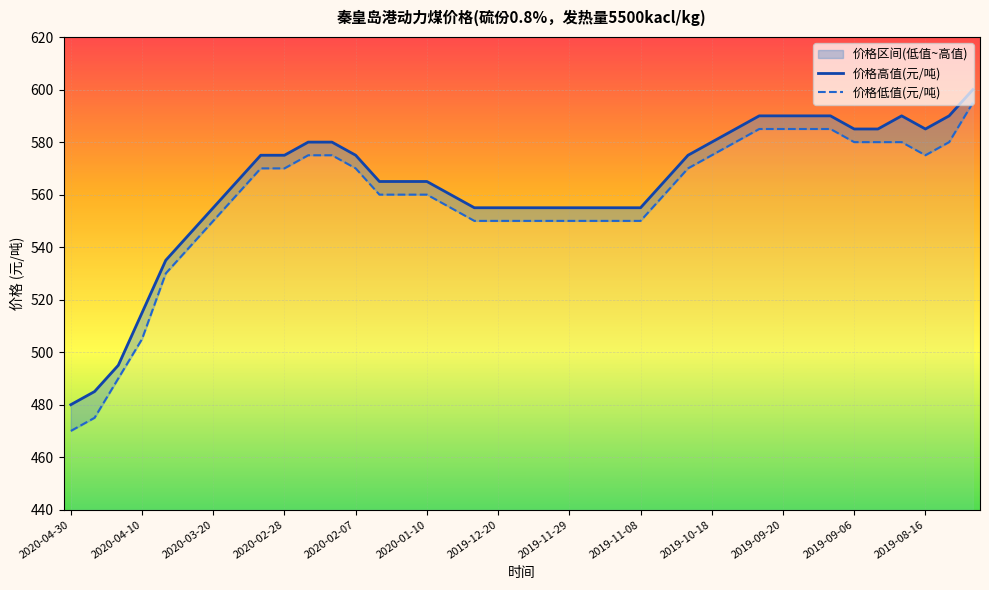

What is the spread (max minus min) of values at 2020-02-28?

5